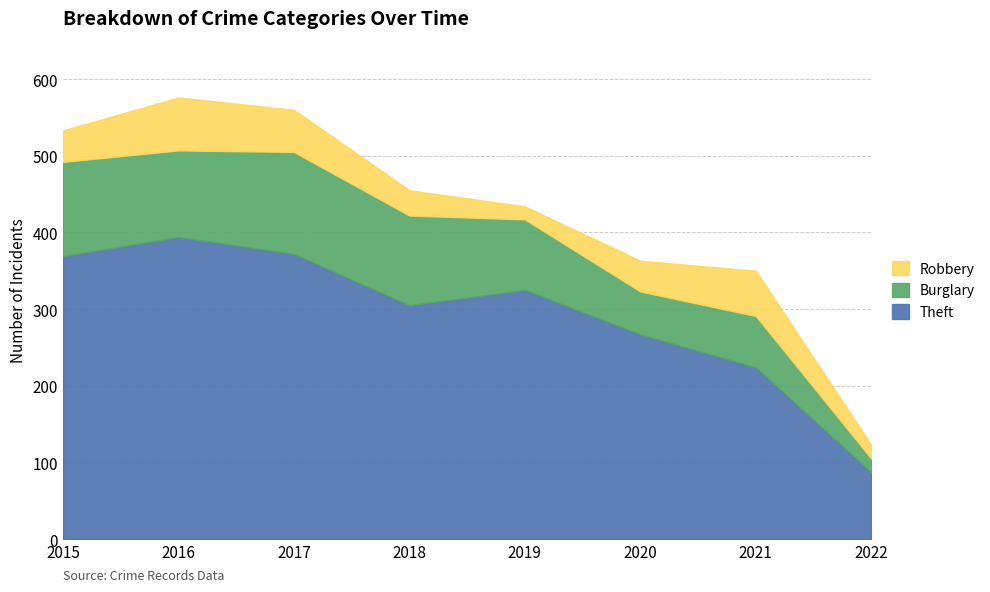

What is the sum of the Robbery values at 2022 and 2017?

73